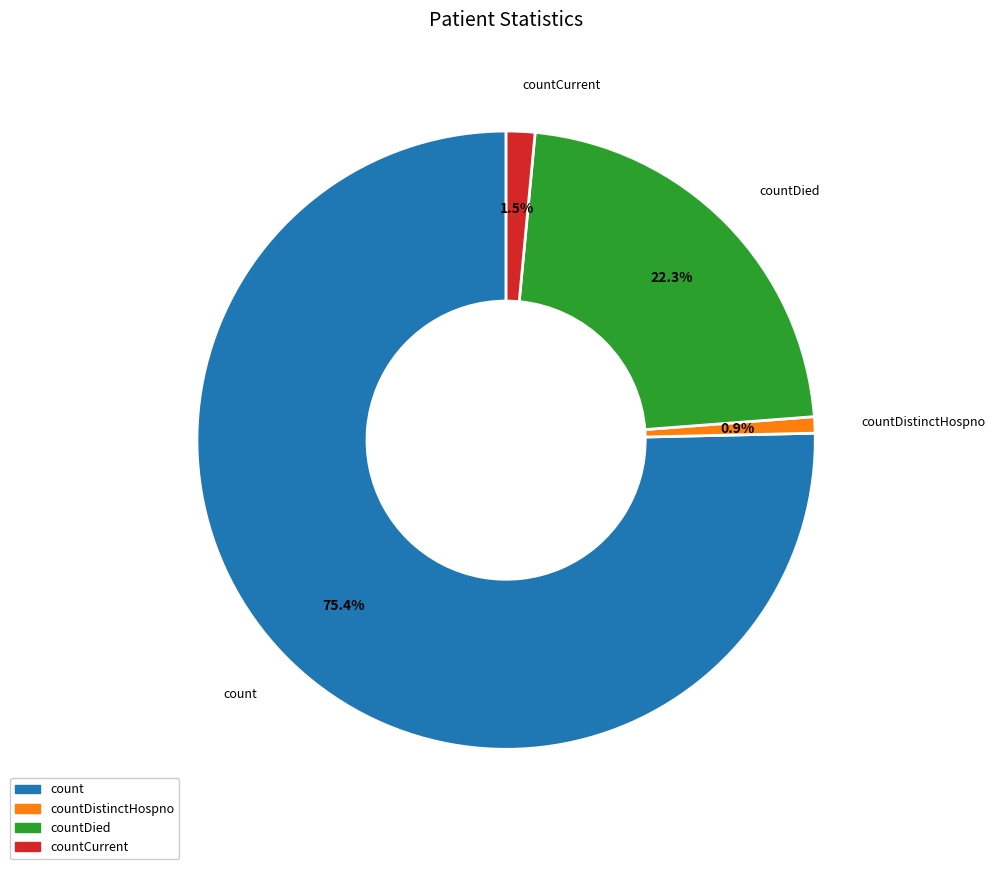

Is there a majority slice in this chart?

Yes